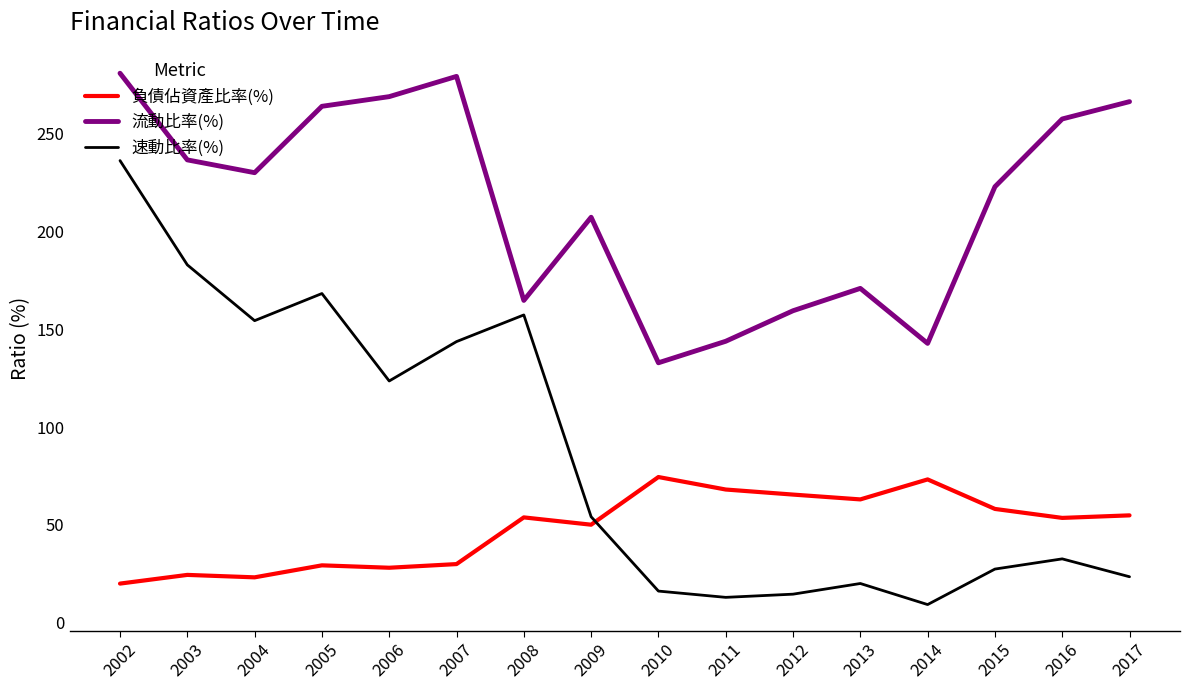

What are all the series names shown in the legend?

負債佔資產比率(%), 流動比率(%), 速動比率(%)